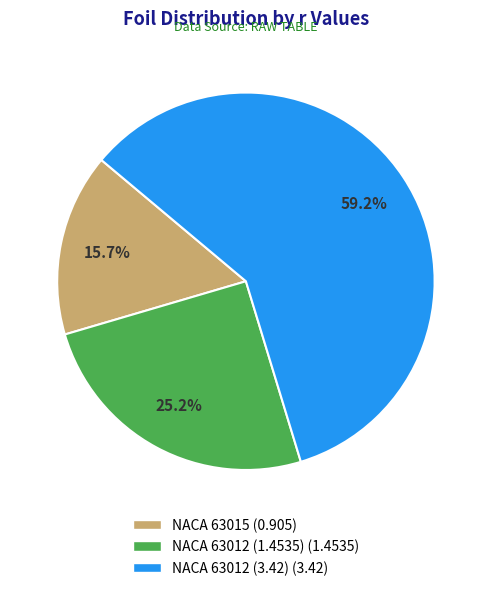

To the nearest percent, what is the average slice percentage?

33%